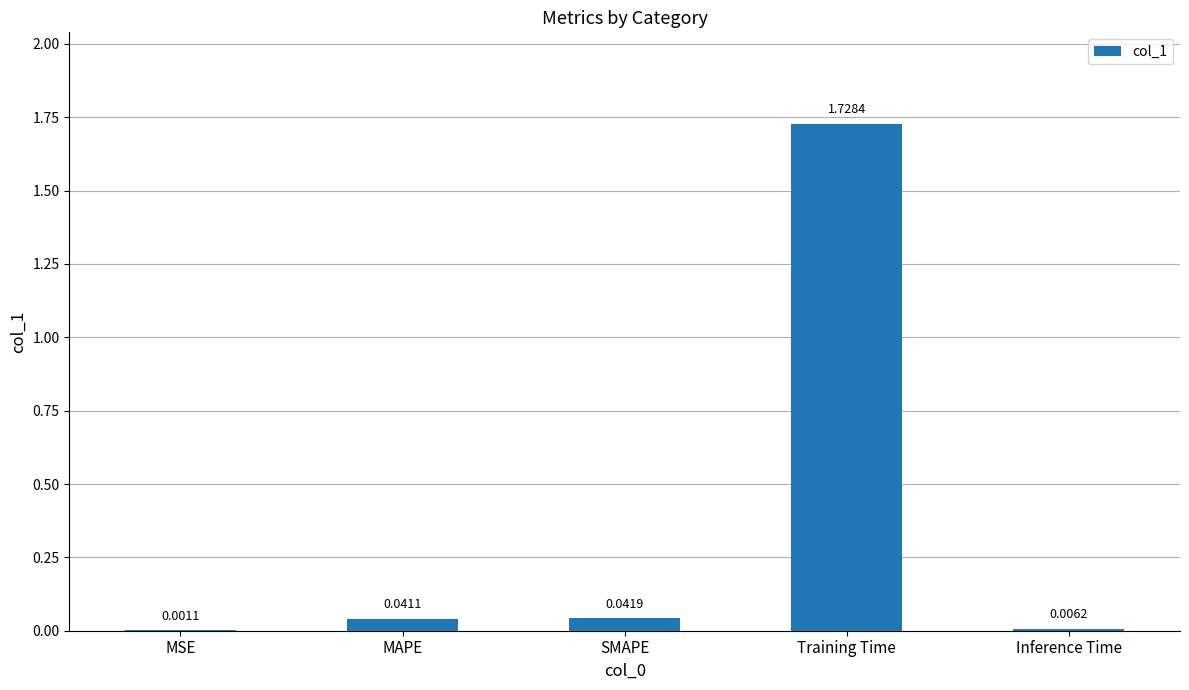

Are the bars grouped side by side (vs. stacked)?

No